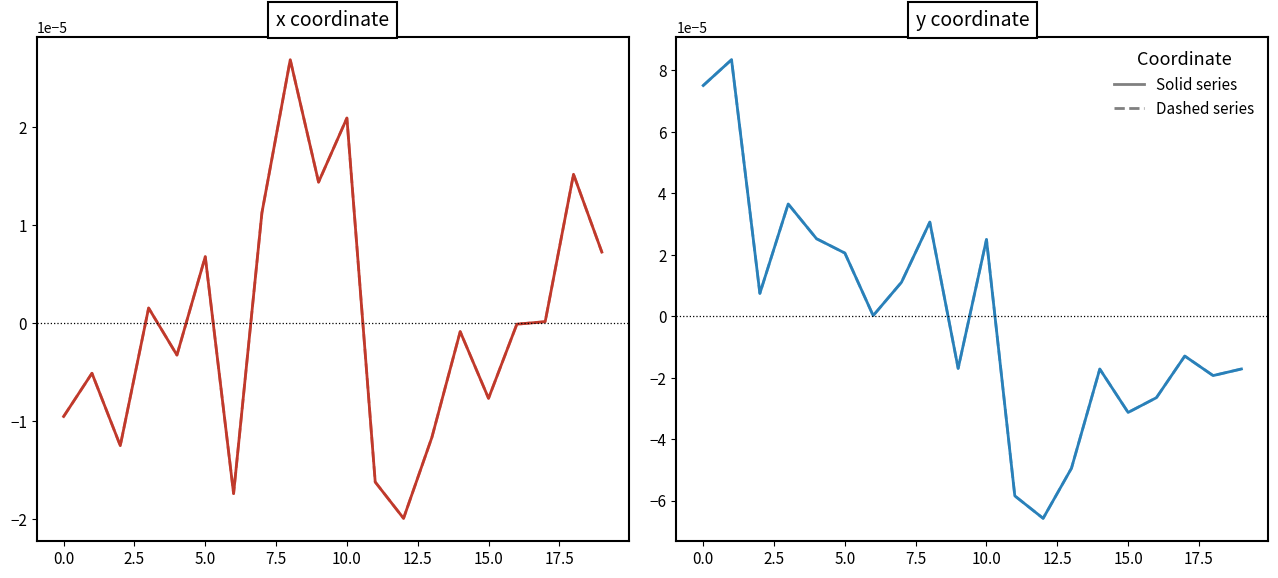

At which category does the chart reach its minimum across all series?

12